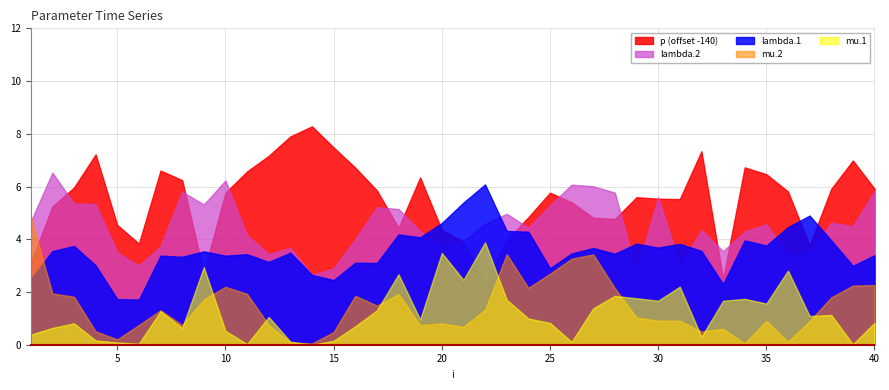

What is the minimum value for lambda.1?

1.7